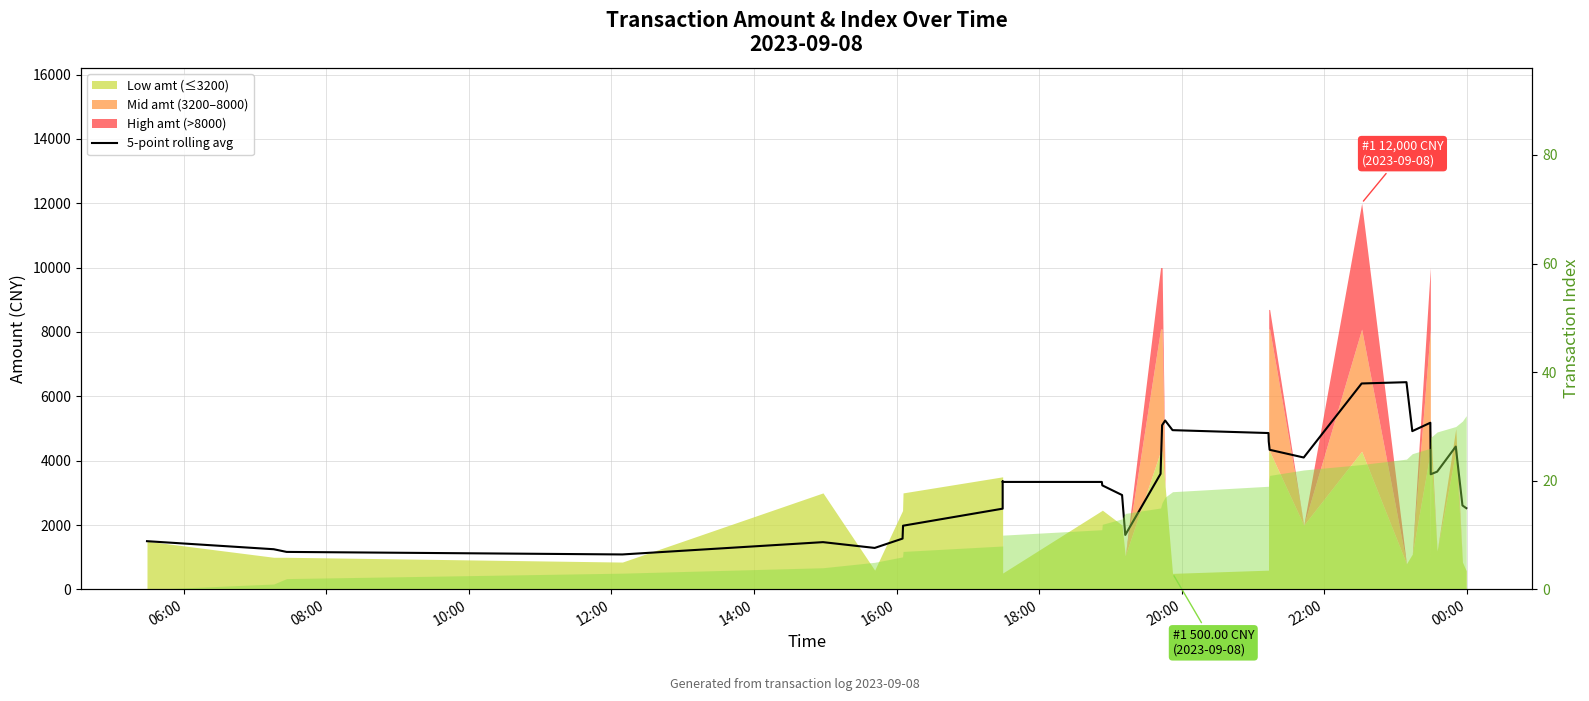

Does the chart have visible grid lines?

Yes